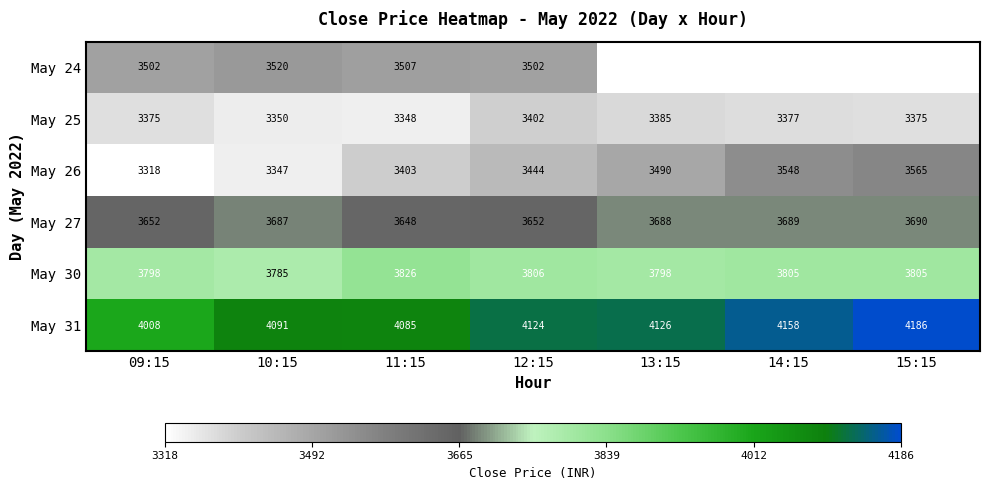

Which series has the widest spread of values?

May 26